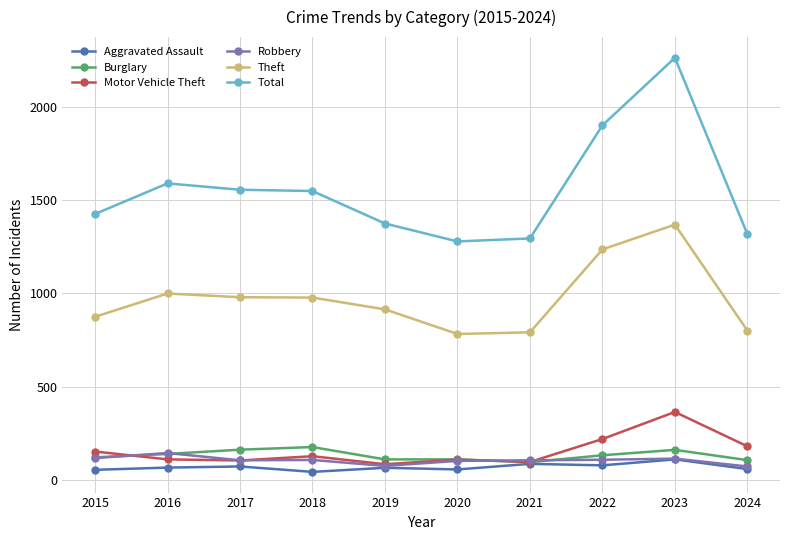

Which series changed the most between 2021 and 2022?

Total